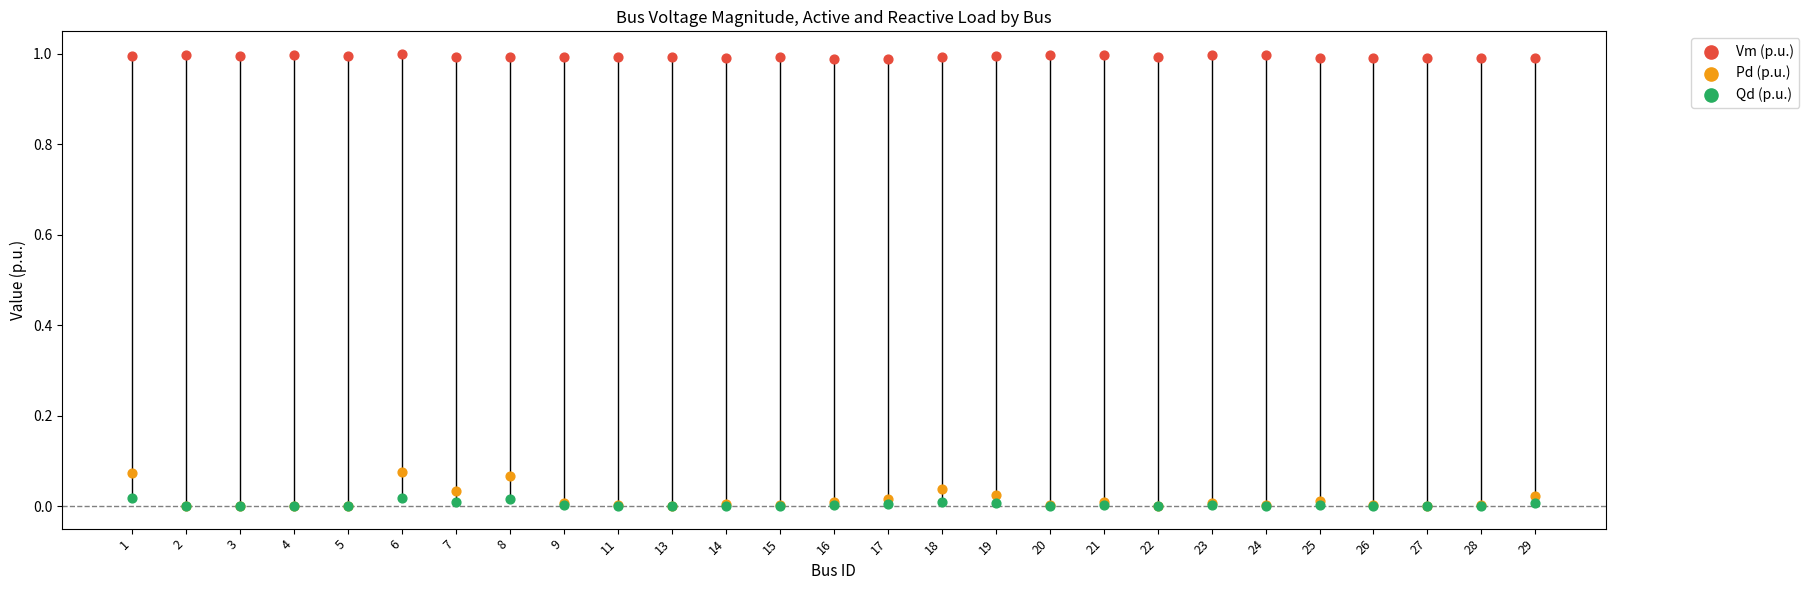

Is the value of Pd (p.u.) at 14 greater than the value of Qd (p.u.) at 3?

Yes